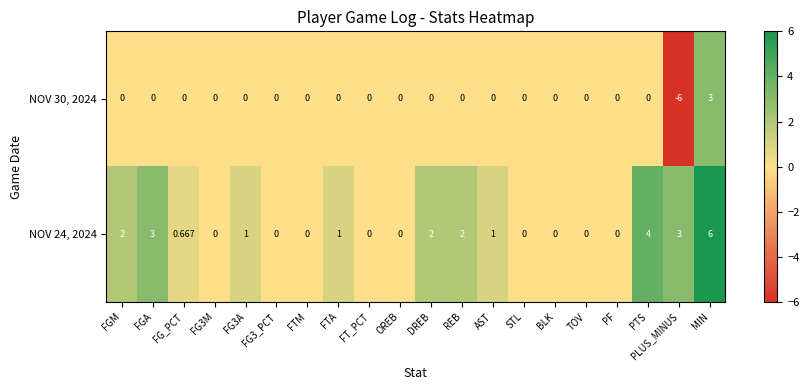

At which category is the sum across all series the highest?

MIN